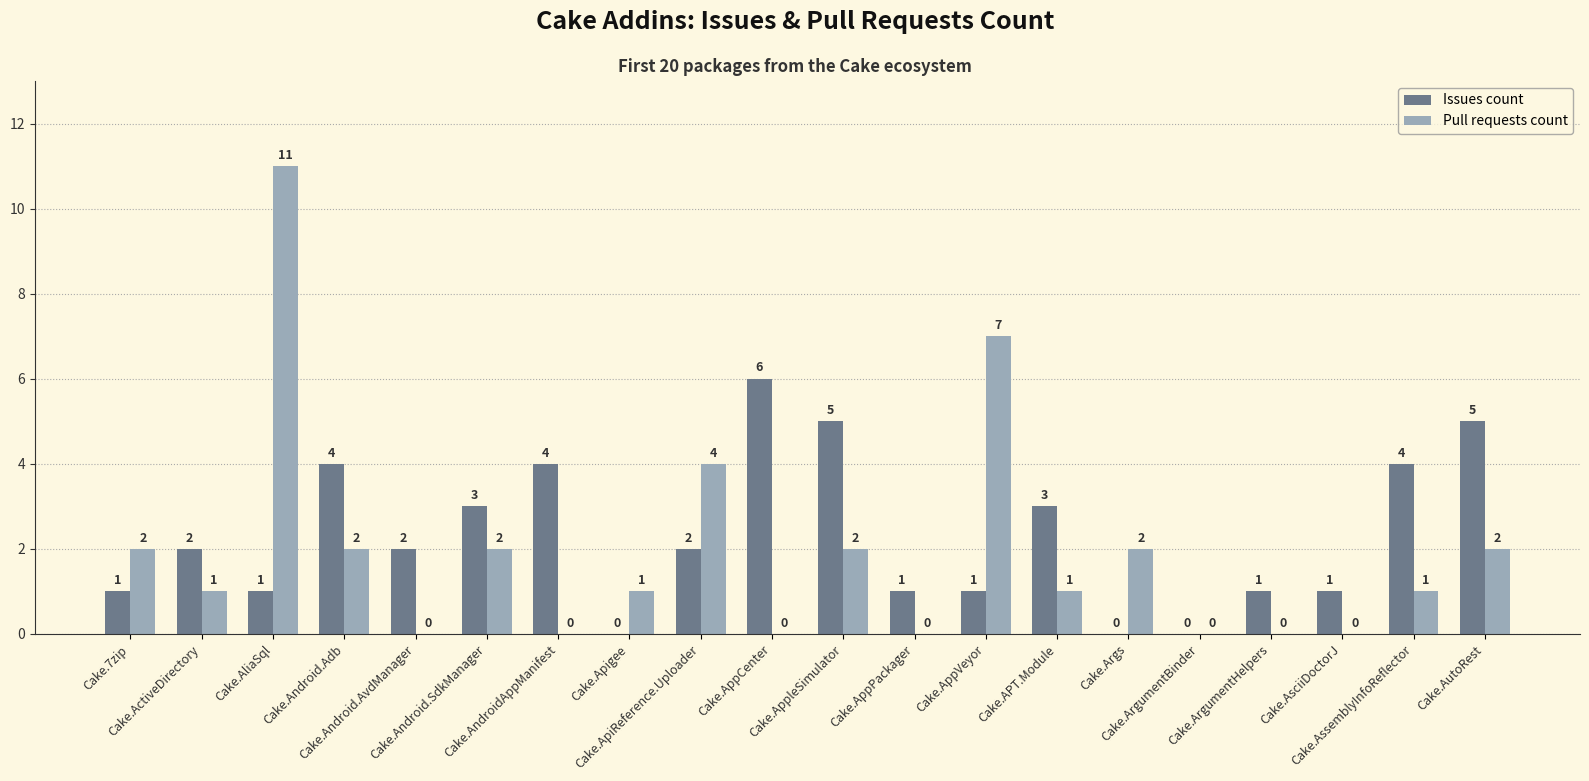

What is the maximum value for Issues count?

6